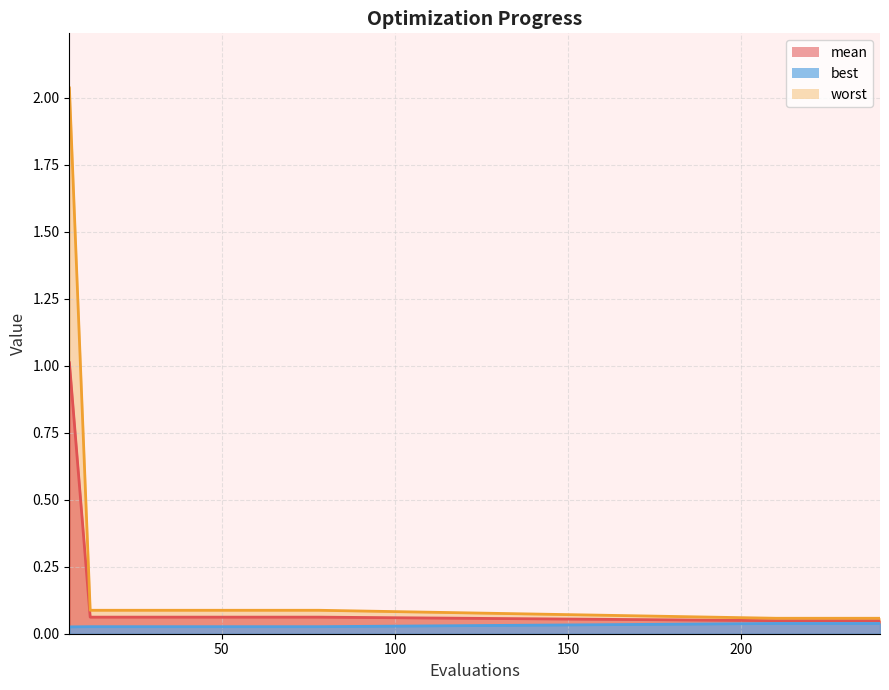

True or false: best and mean intersect in this chart.

False